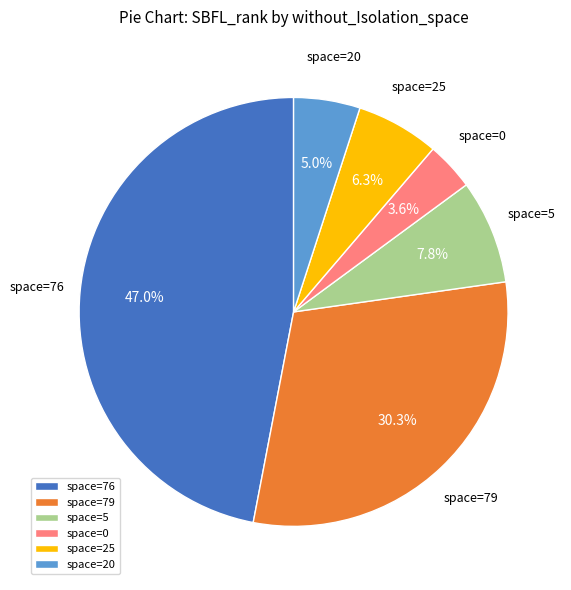

What percentage do space=79 and space=5 together represent?

38.1%